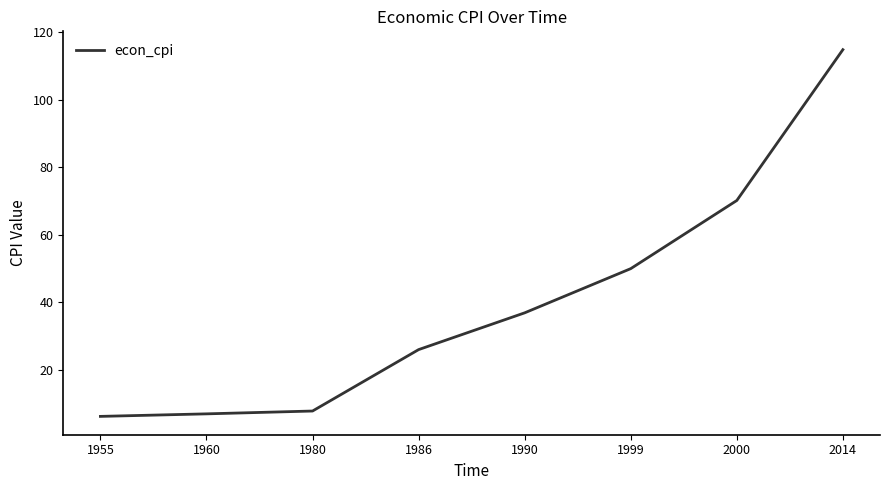

Is this an area chart (filled region under the line)?

No